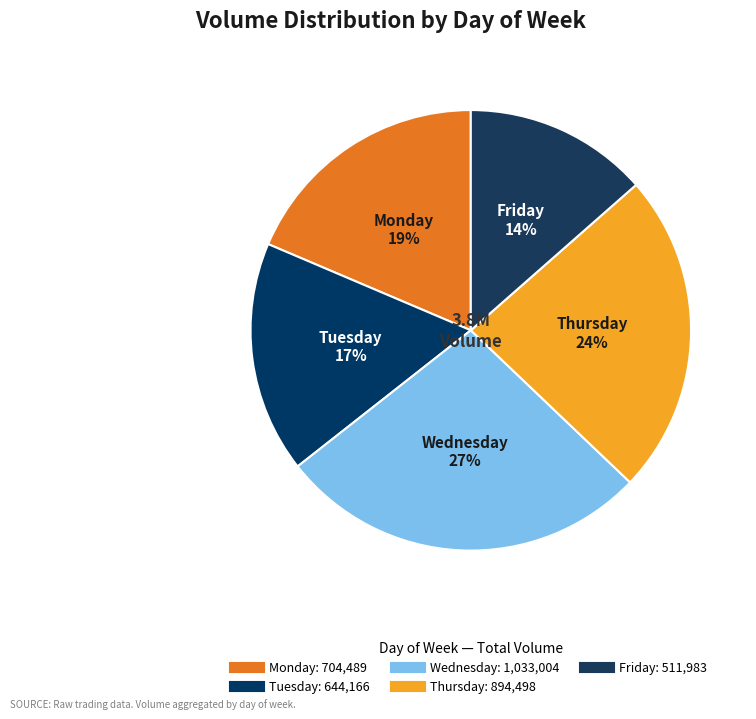

How many segments does this pie chart have?

5